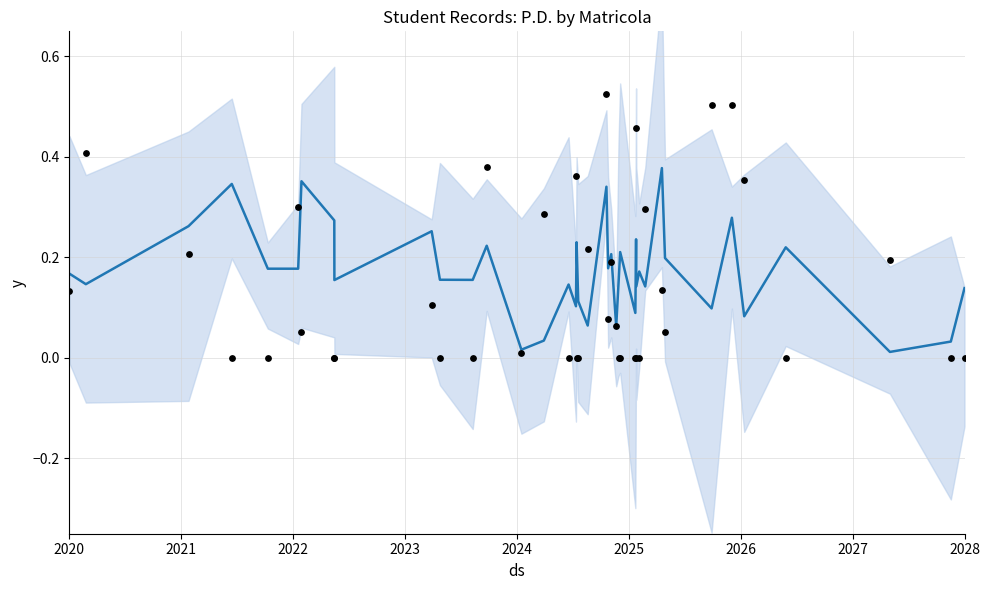

Which series has the largest total across all categories?

P.D. trend